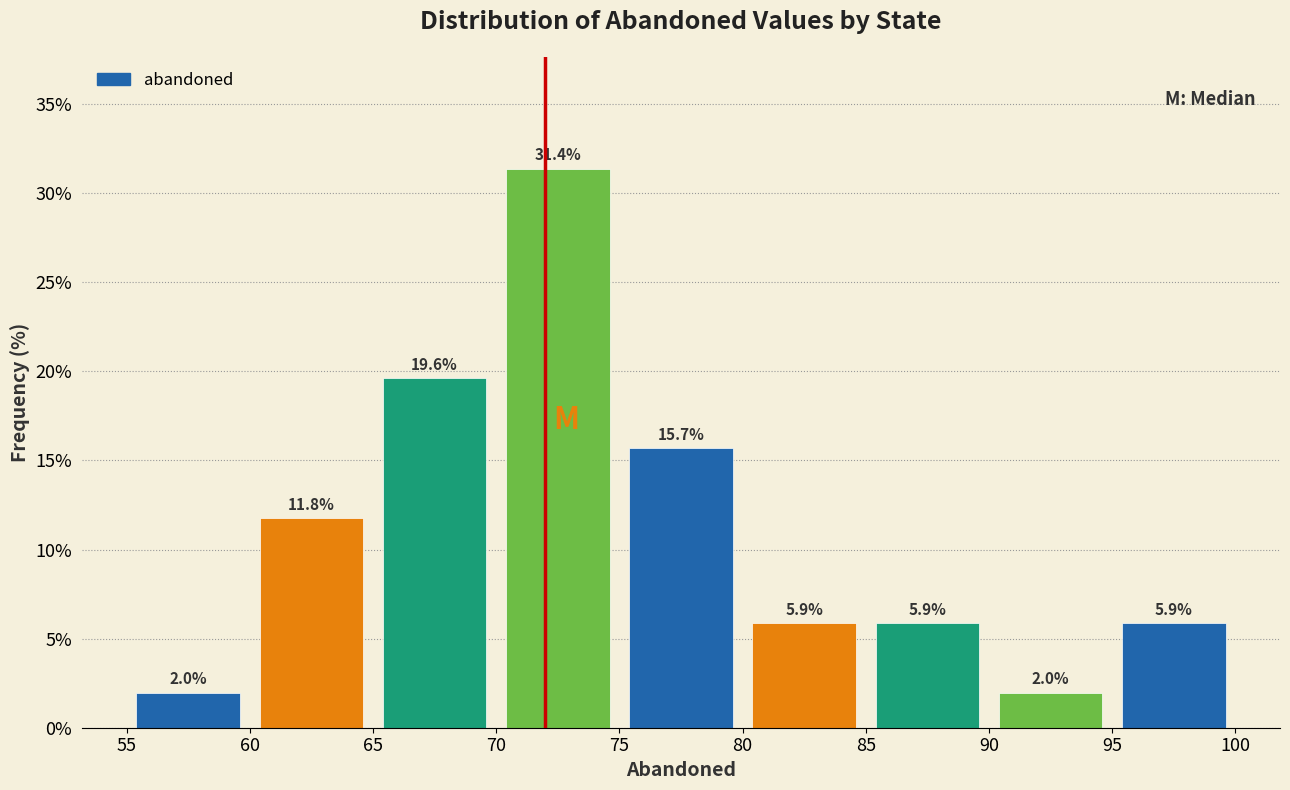

Over which range of the x-axis is the bar tallest?

70 to 75